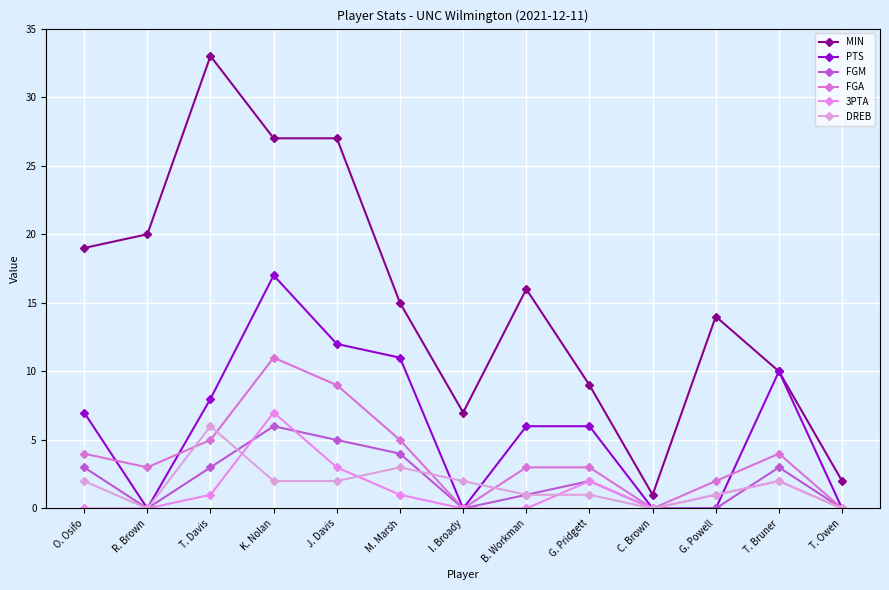

What is the value of the 3PTA point at the 4th from the left?

7